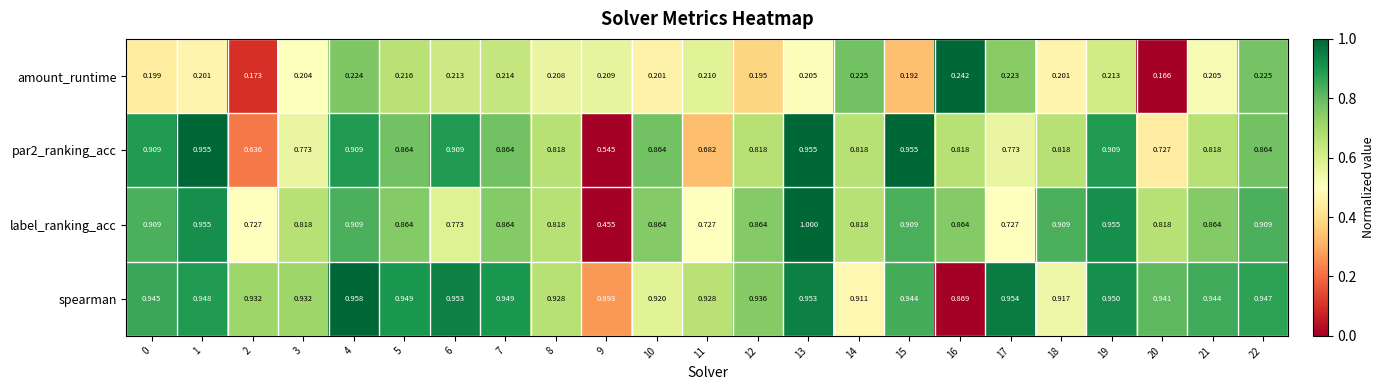

Is the value of amount_runtime at 6 greater than the value of label_ranking_acc at 13?

No